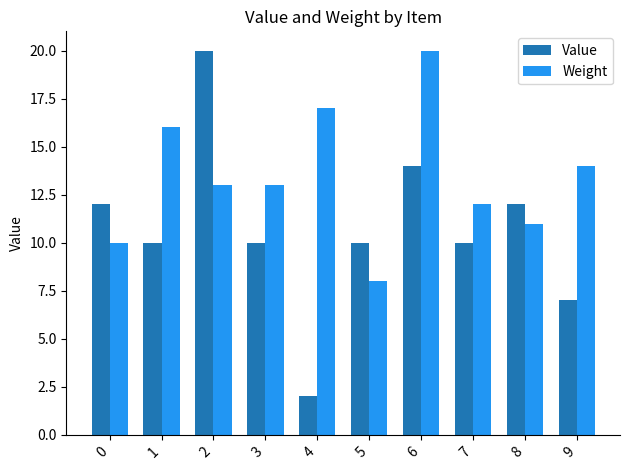

Reading right to left, list all the values displayed in this chart.

Value: 7	12	10	14	10	2	10	20	10	12
Weight: 14	11	12	20	8	17	13	13	16	10